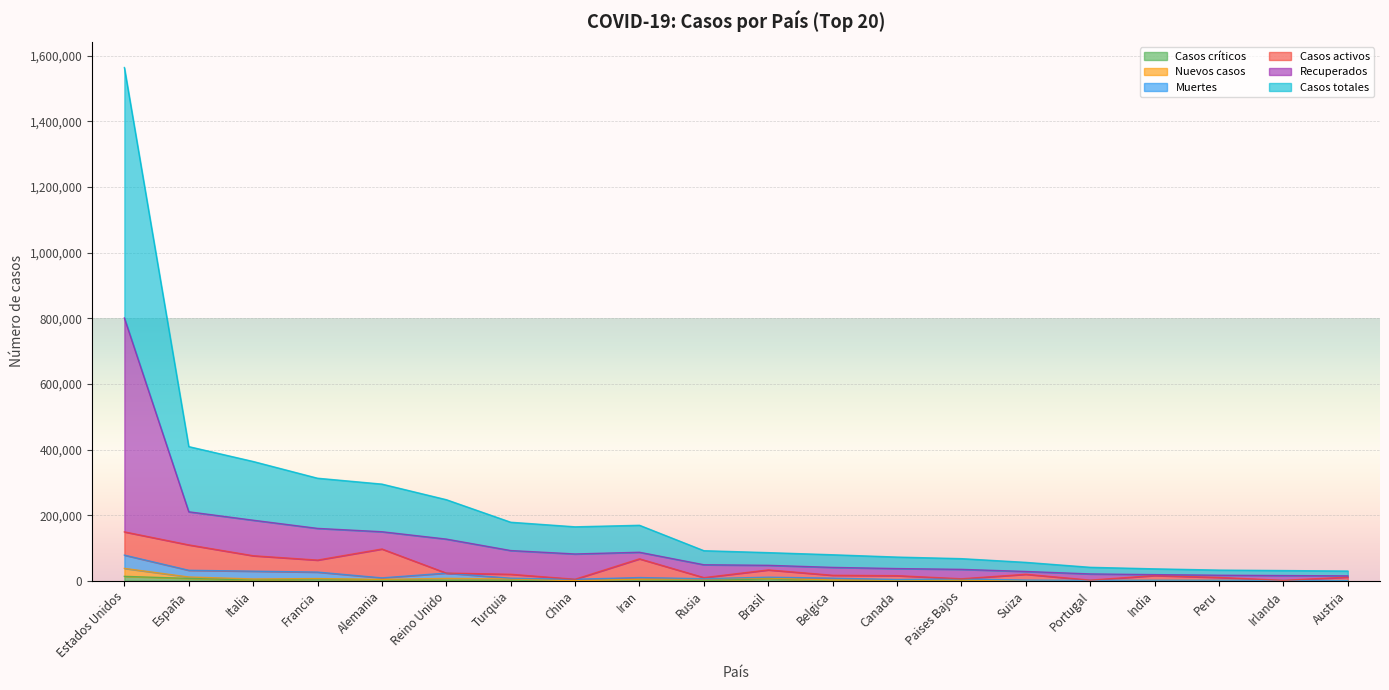

Where is the first local minimum for Casos totales?

China